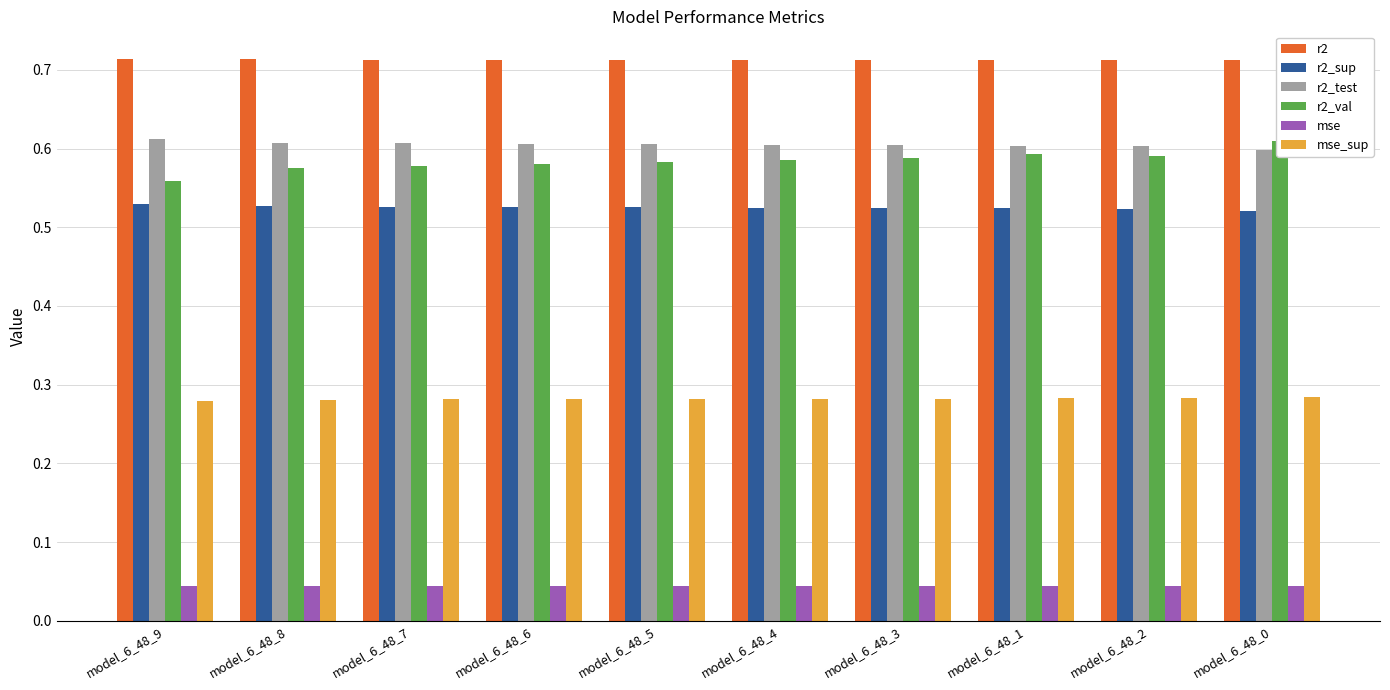

Which category has the highest value in the r2_test series?

model_6_48_9